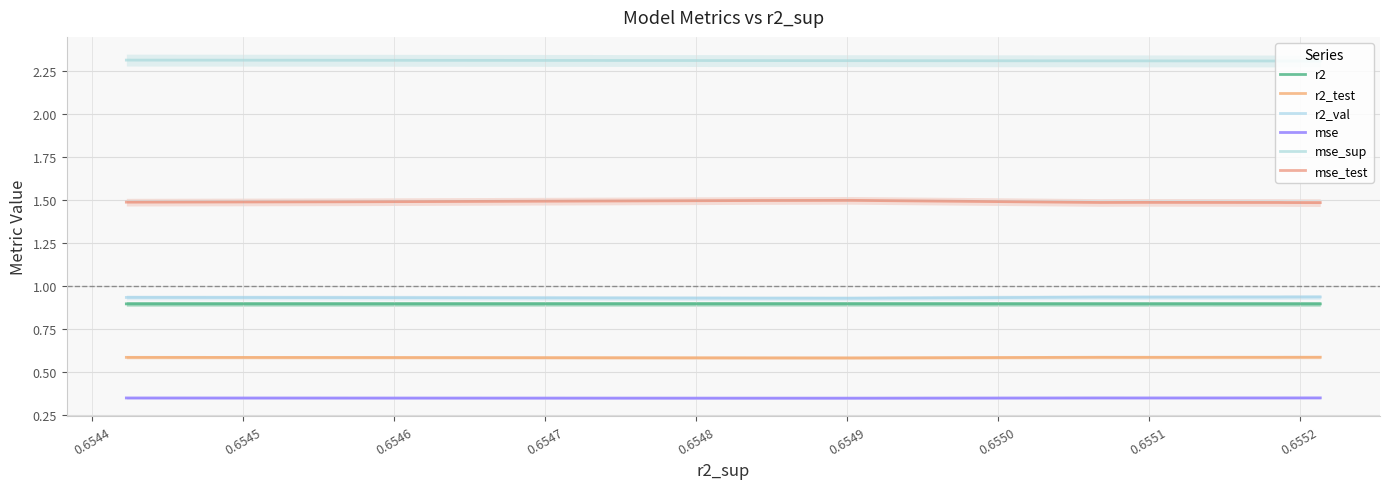

List the series in order of their peak value, lowest first.

mse, r2_test, r2, r2_val, mse_test, mse_sup